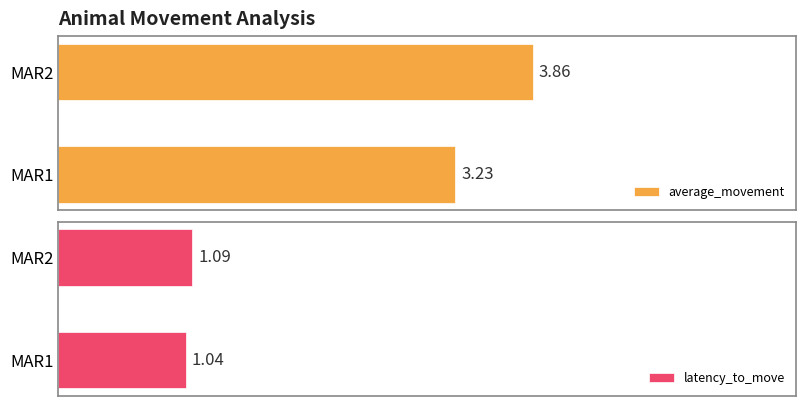

Reading left to right, transcribe all the data shown in this chart.

average_movement: 3.2	3.9
latency_to_move: 1.0	1.1